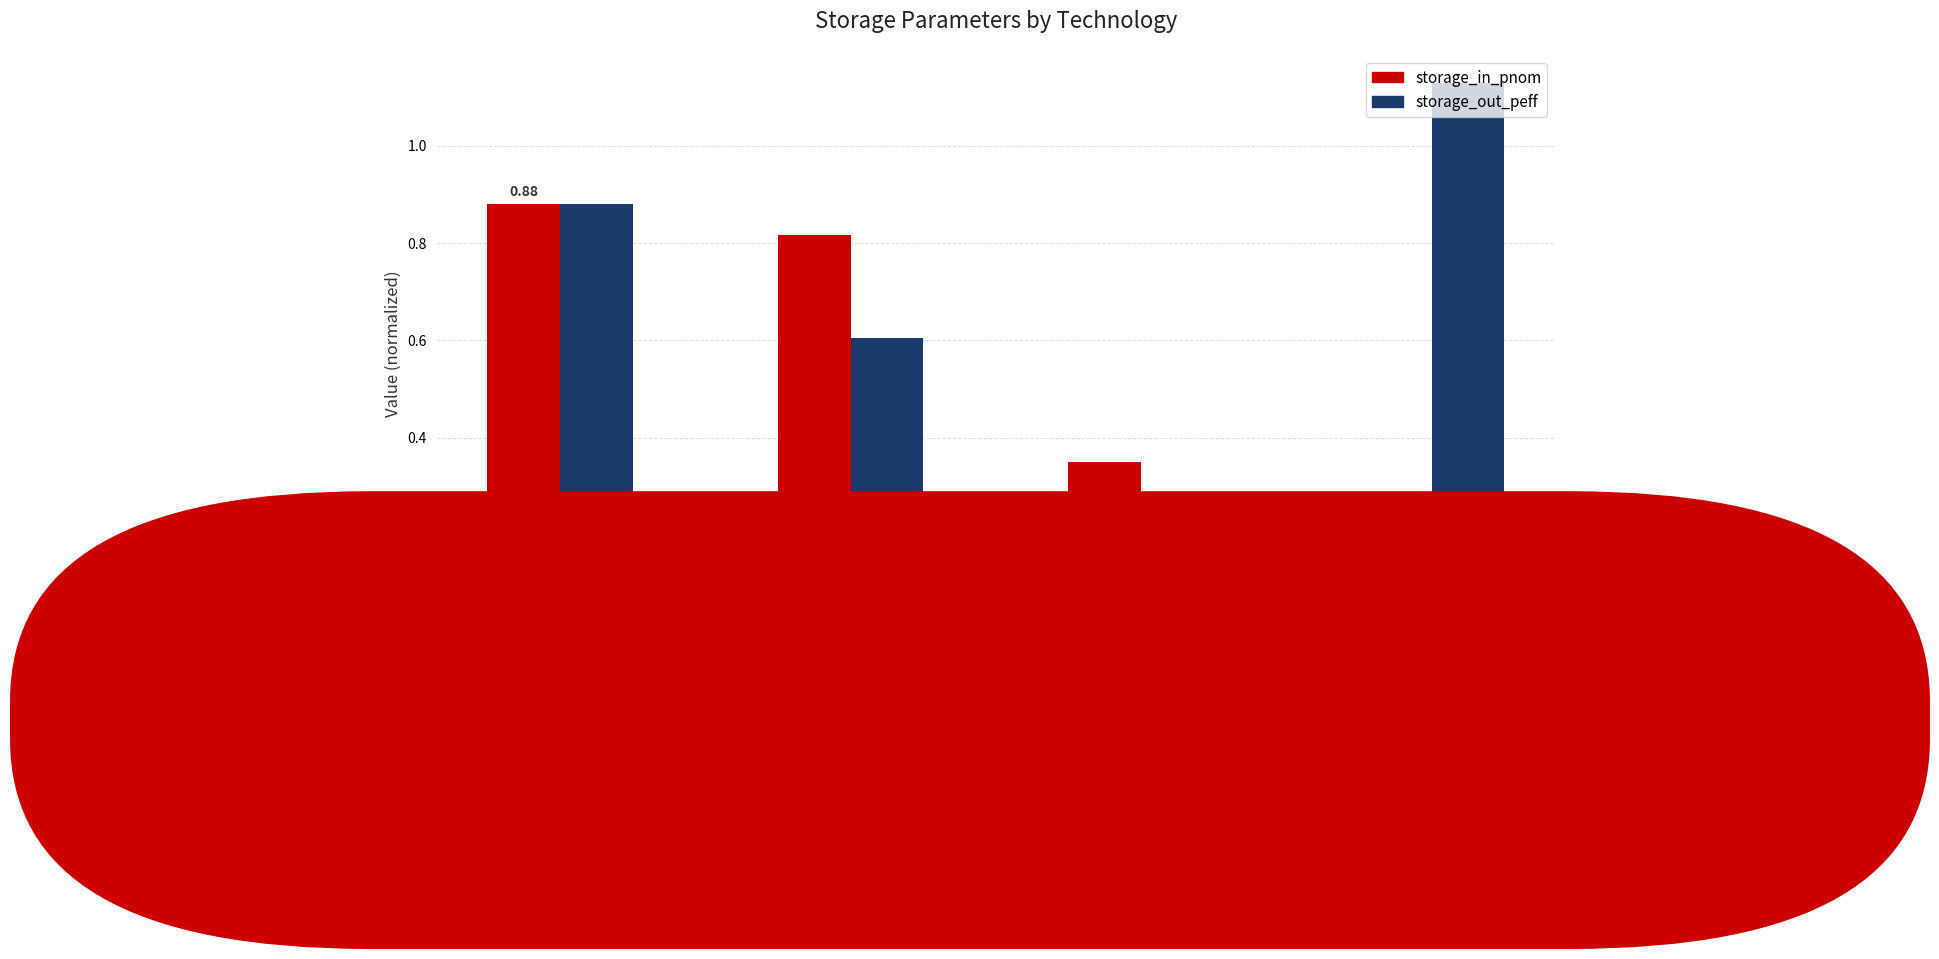

Which series changed the most between H2_IN and COMPH2?

storage_in_pnom